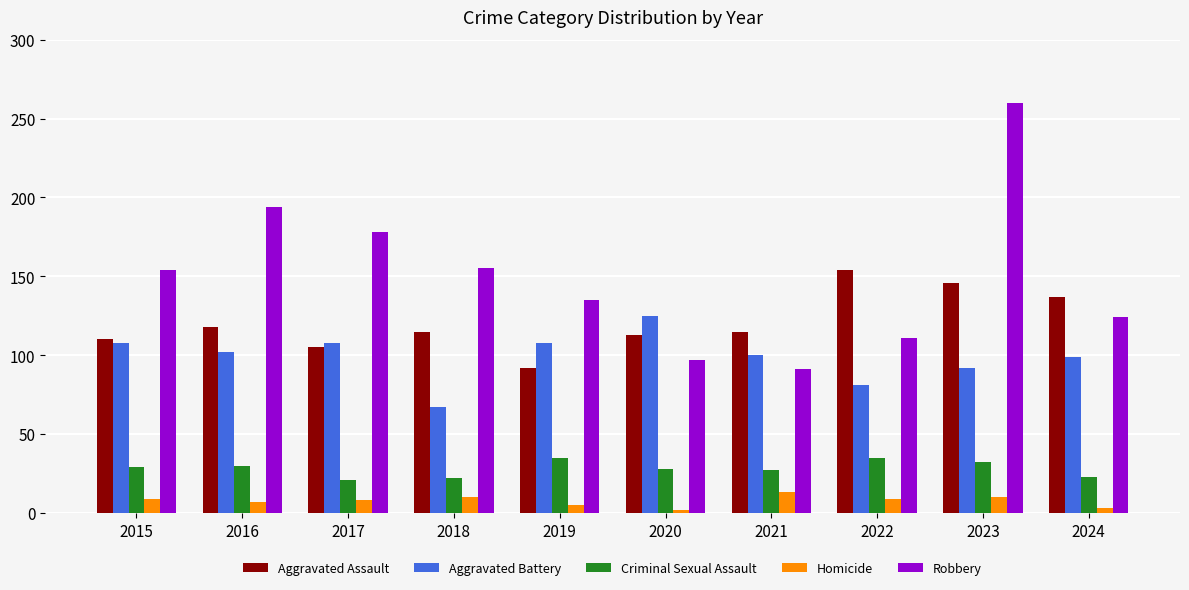

Does the chart contain any negative values?

No